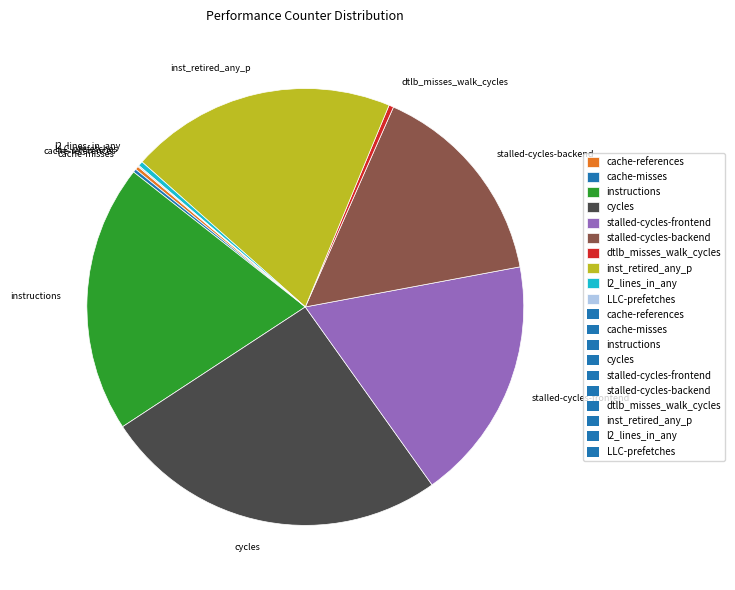

Approximately how many times larger is the value at instructions compared to inst_retired_any_p?

1.0